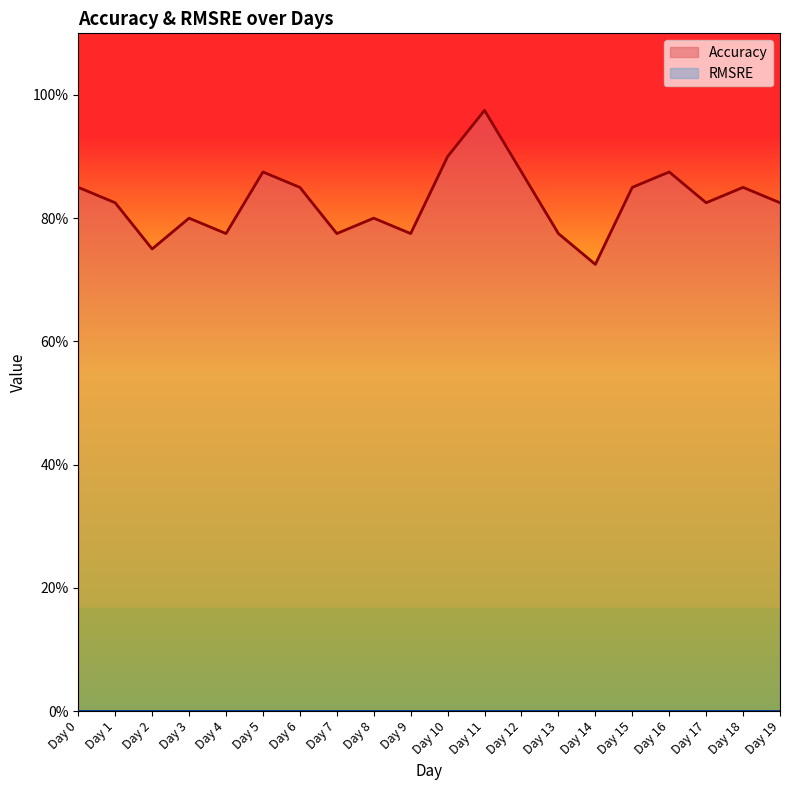

Which label corresponds to the largest value in the chart?

Day 11